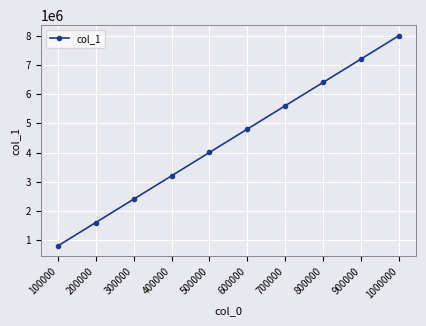

What is the value of the 4th point from the left?

3203093